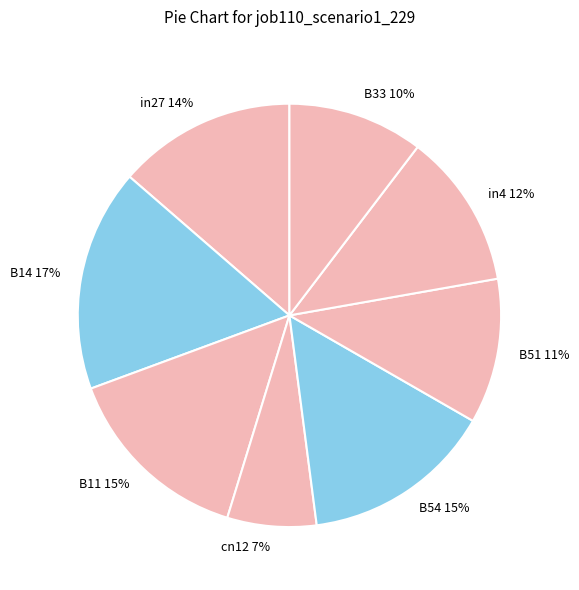

Combined, do B33 and B54 account for over 50%?

No